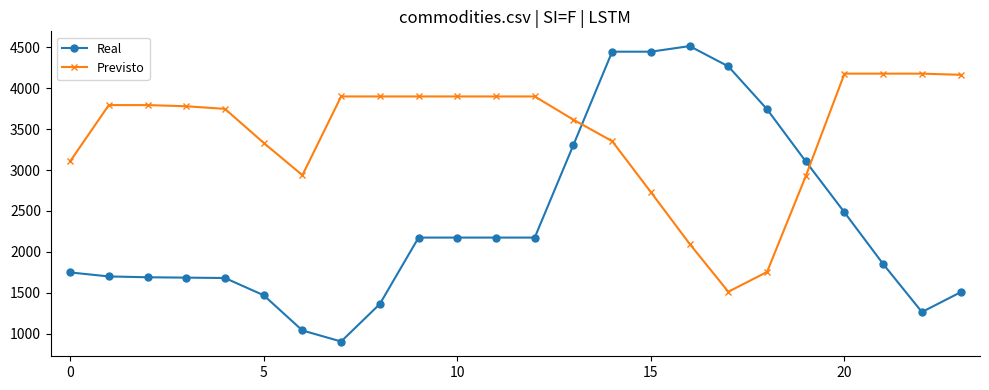

What is the minimum value shown in the chart?

903.2